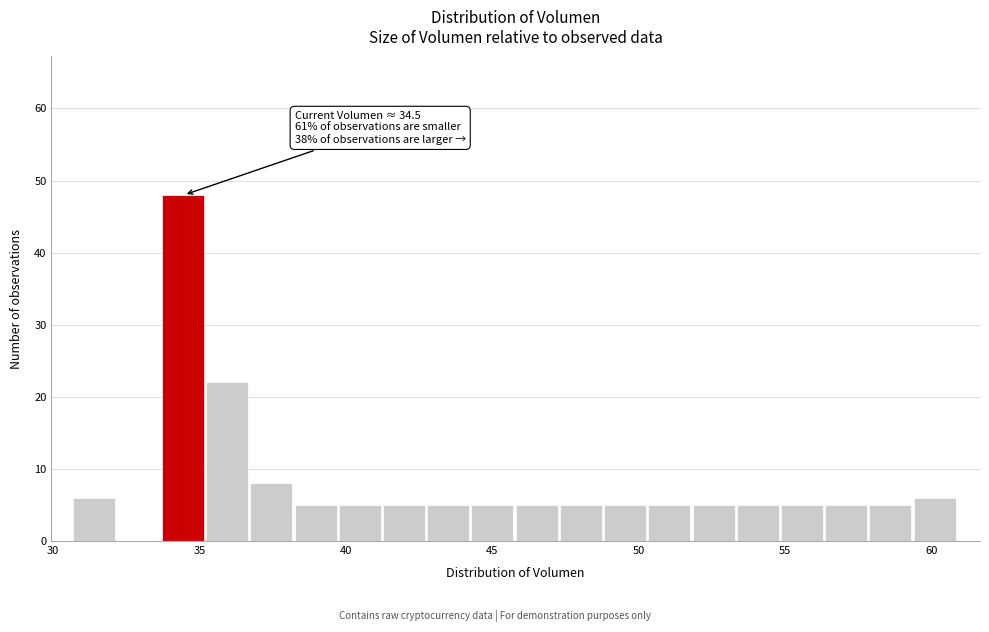

Read against the x-axis, roughly where is the centre of the tallest bar?

34.5